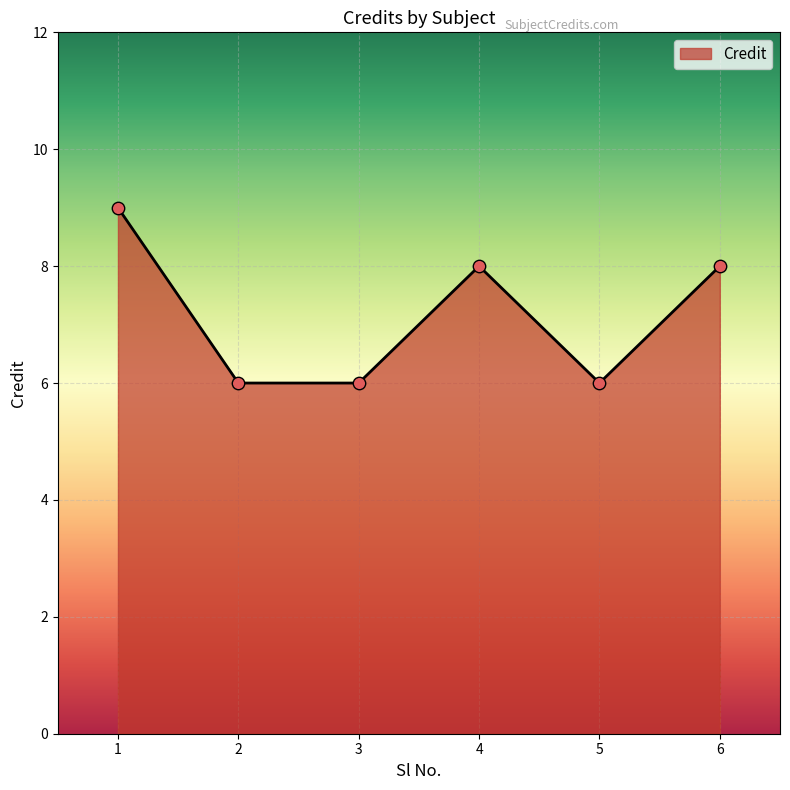

Between 4 and 1, which is larger?

1